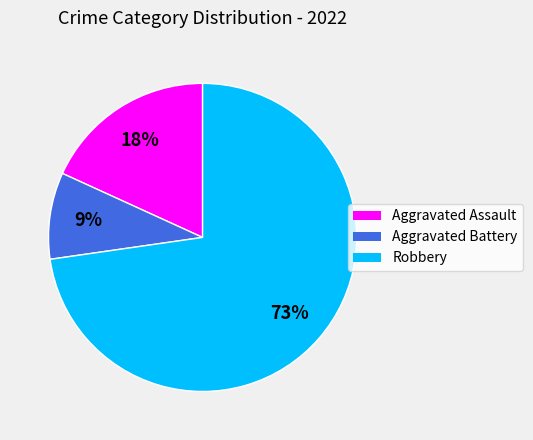

What percentage is the Aggravated Assault slice, to the nearest percent?

18%